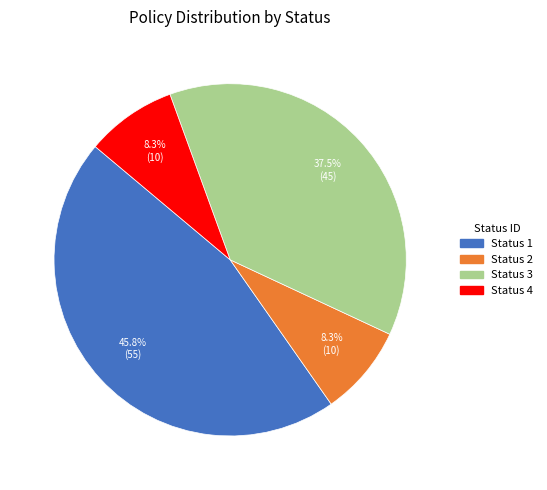

Which has a higher value, Status 1 or Status 2?

Status 1